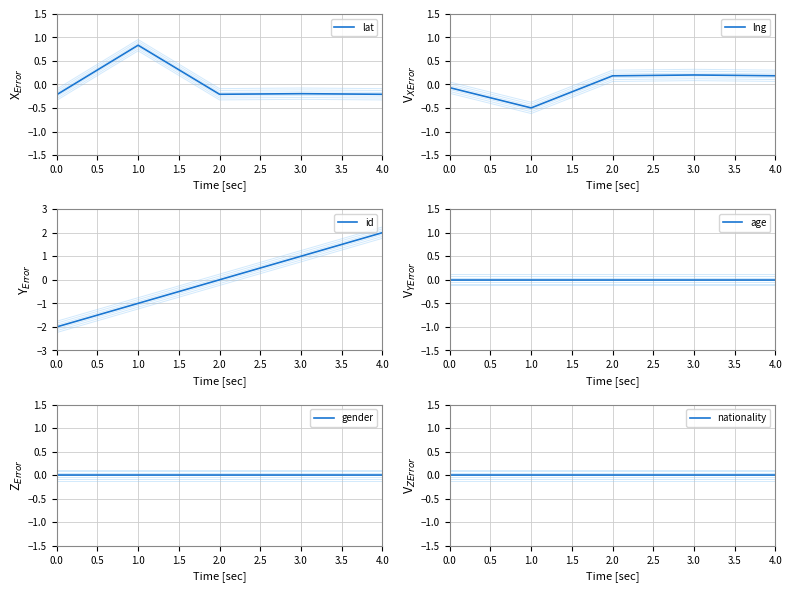

What is the label of the 3rd point from the right?

2.0